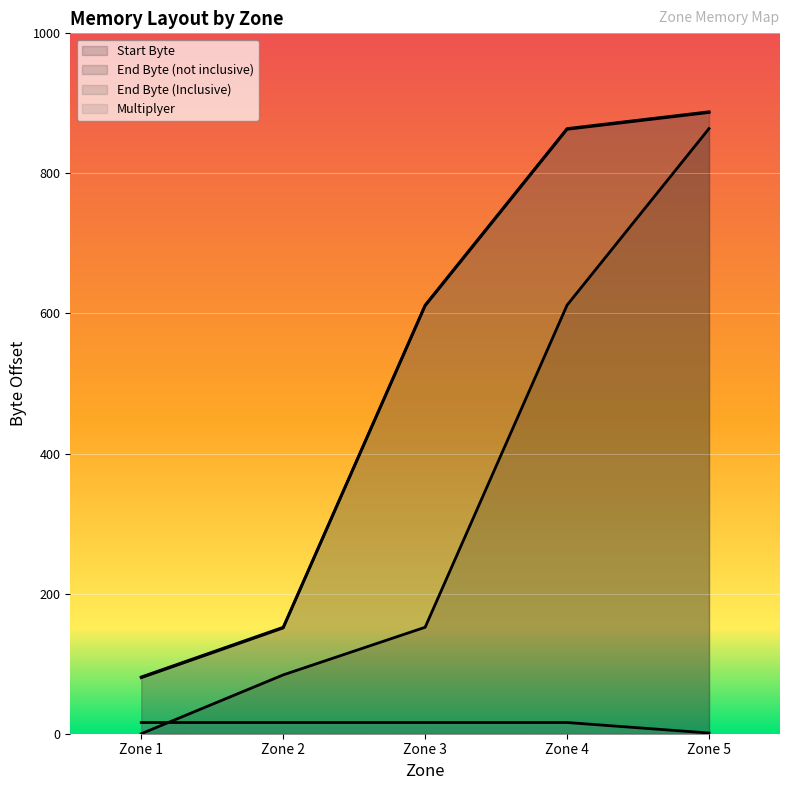

The value of Start Byte at Zone 5 is 1482. True or false?

False